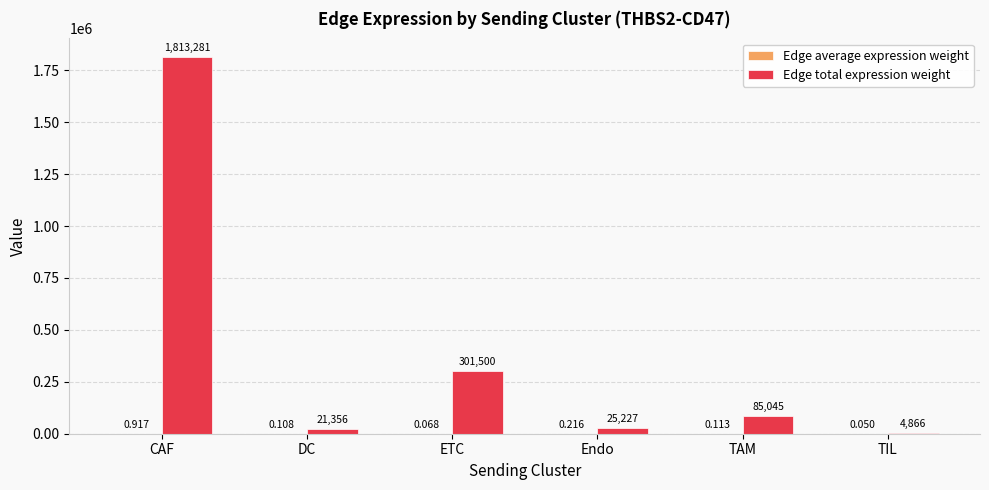

At which label does Edge total expression weight first exceed 85044?

CAF